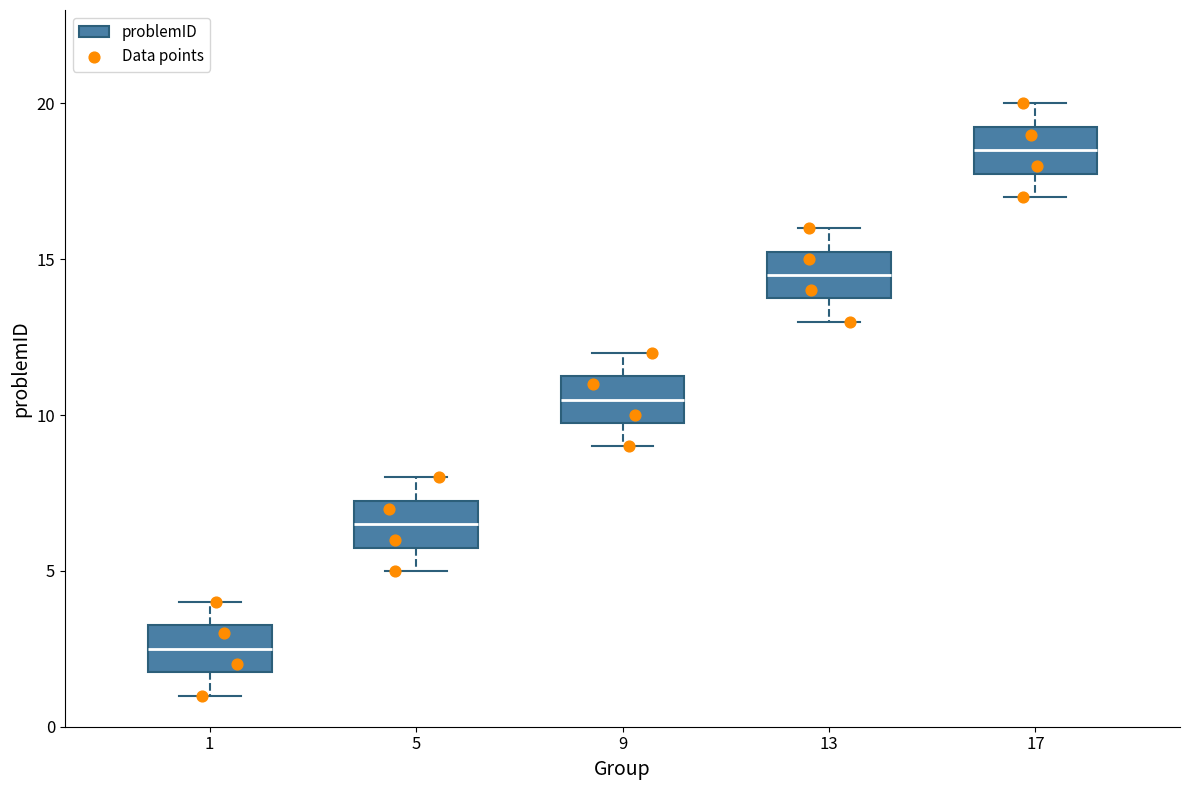

Which box has the highest median line?

17